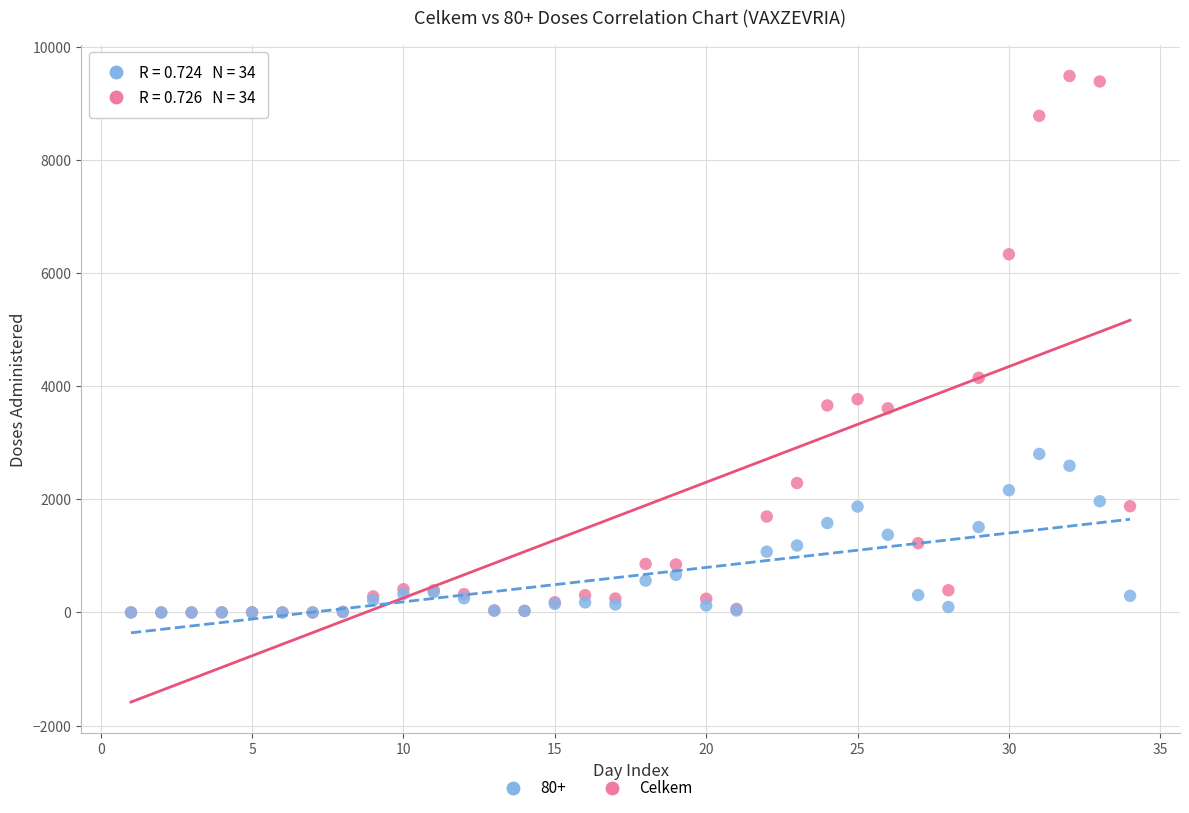

Across all series, what Y value is closest to 4741?

4148